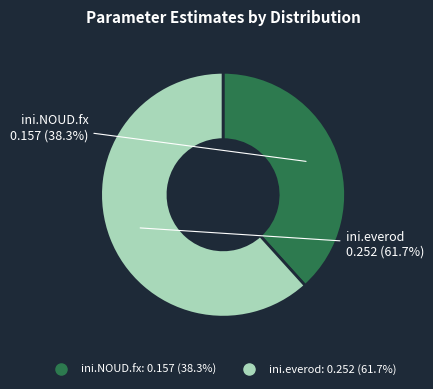

How many segments does this pie chart have?

2